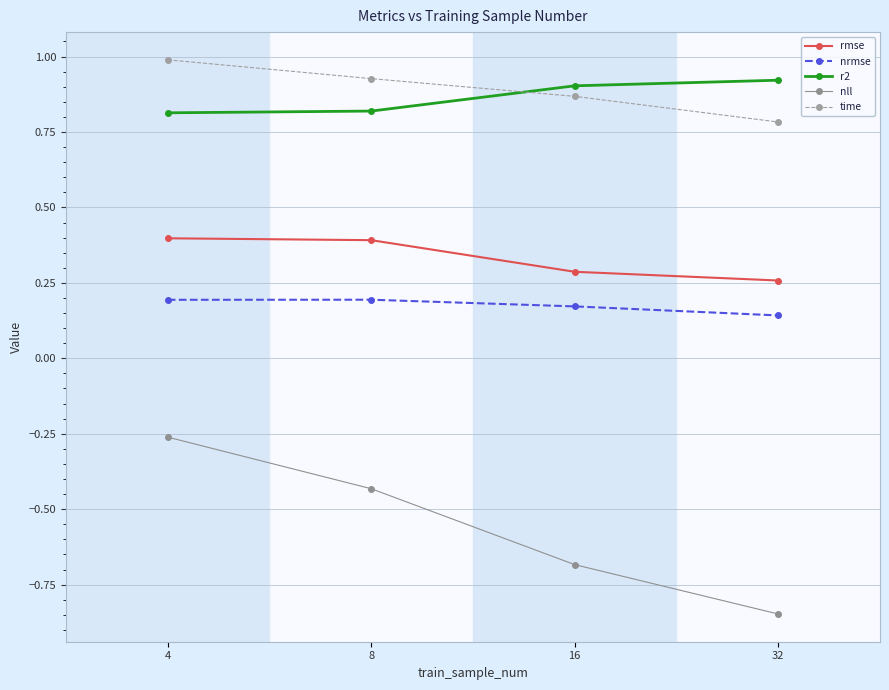

Which category has the lowest value across all series?

32